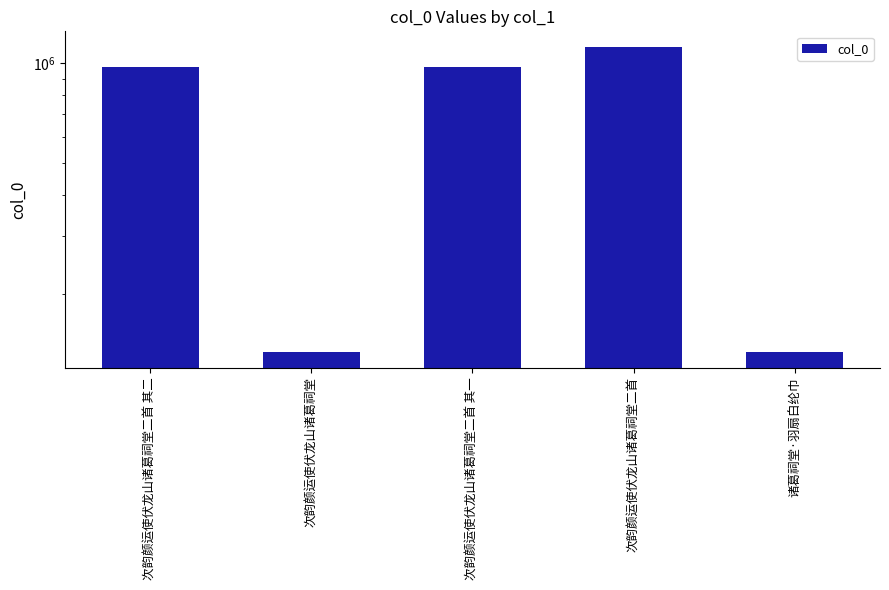

Reading left to right, list all the values displayed in this chart.

次韵颜运使伏龙山诸葛祠堂二首 其二=974786	次韵颜运使伏龙山诸葛祠堂=133109	次韵颜运使伏龙山诸葛祠堂二首 其一=974787	次韵颜运使伏龙山诸葛祠堂二首=1124411	诸葛祠堂·羽扇白纶巾=133111